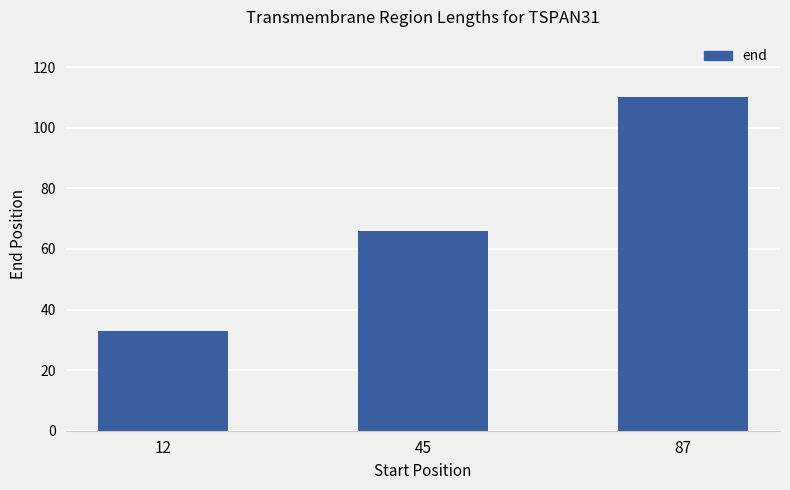

Between 87 and 45, which is larger?

87